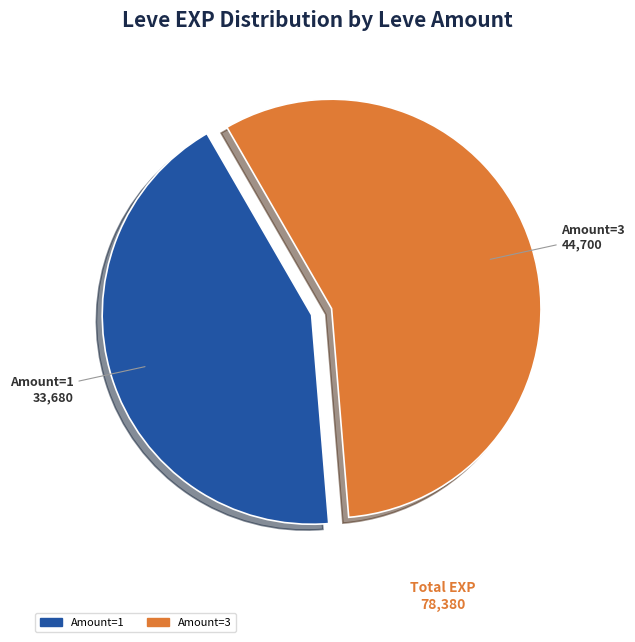

Does any single category account for the majority?

Yes